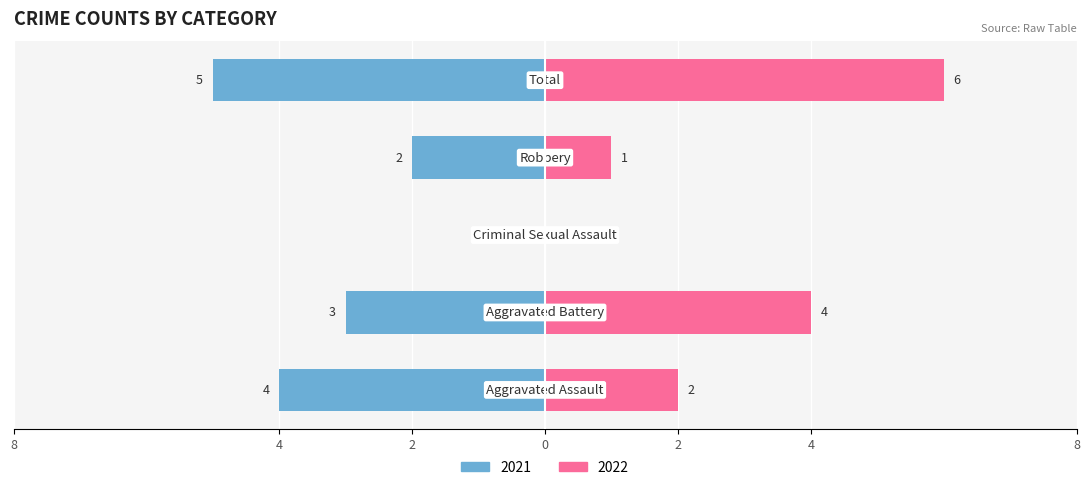

How many bars are there in total?

10